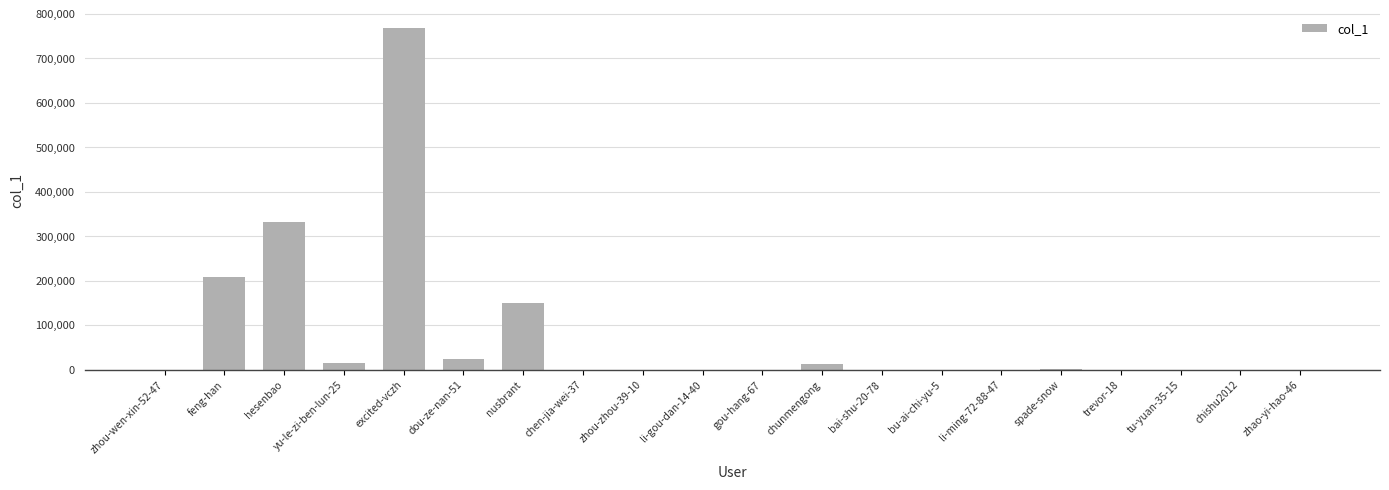

Which category has the highest value across all series?

excited-vczh